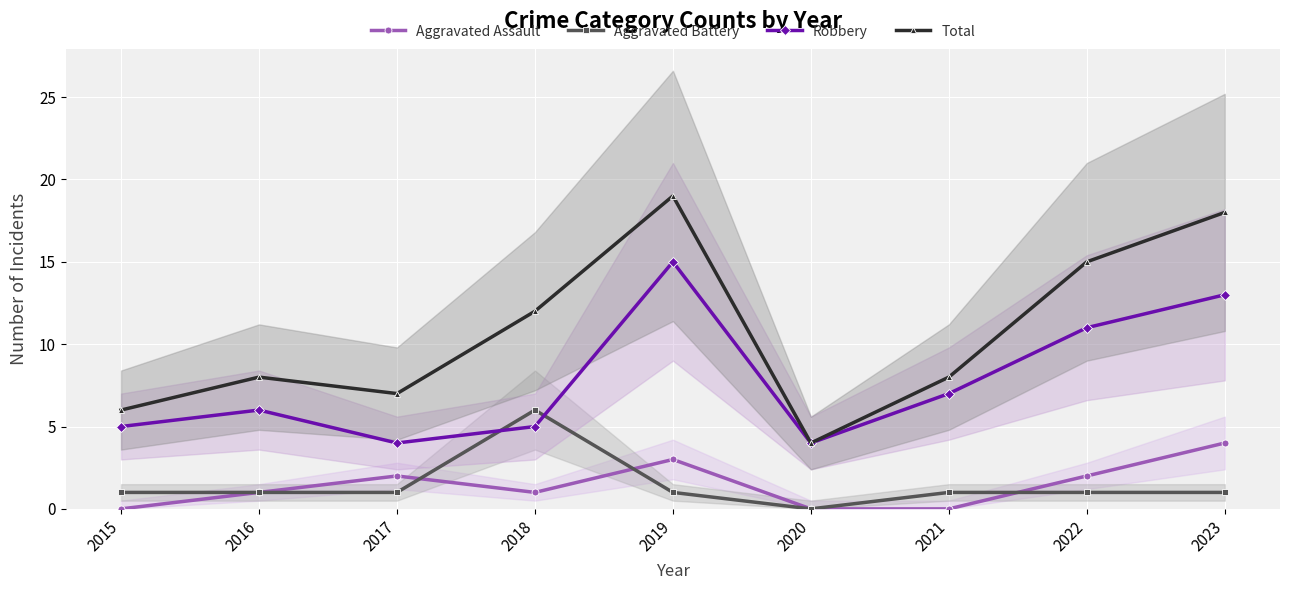

At which category is the sum across all series the highest?

2019